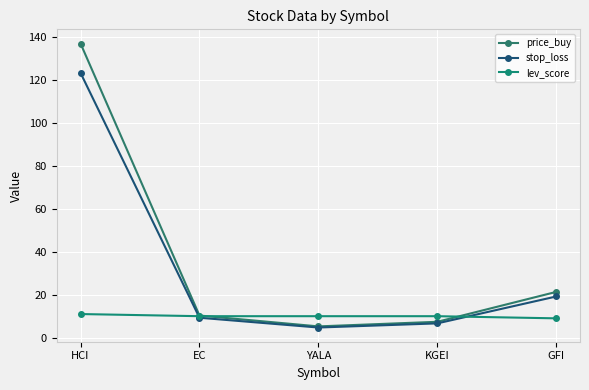

What is the approximate value of stop_loss at GFI?

19.2